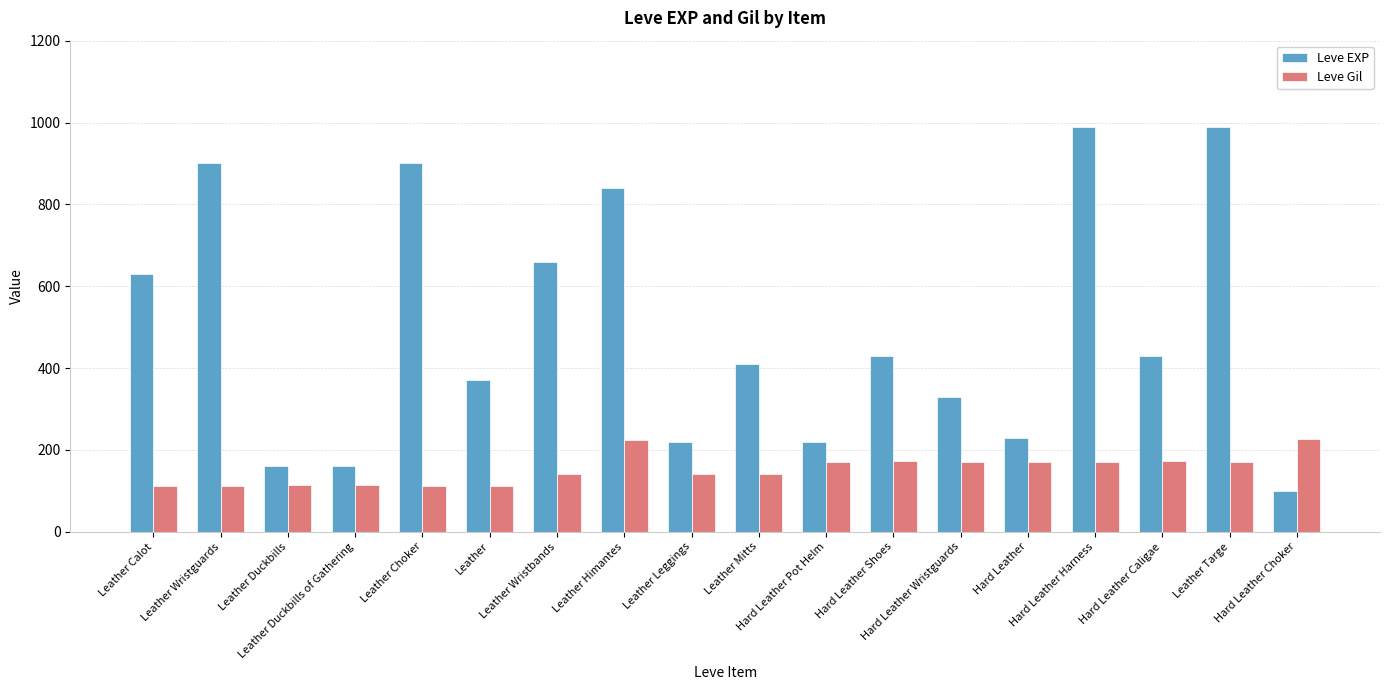

What is the spread (max minus min) of values at Hard Leather Harness?

820